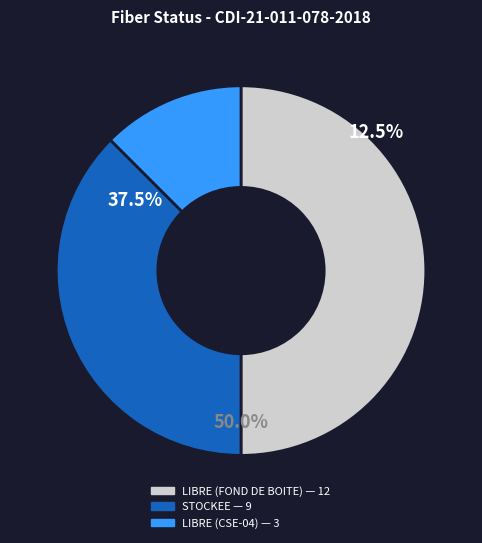

Which slice is the largest?

LIBRE